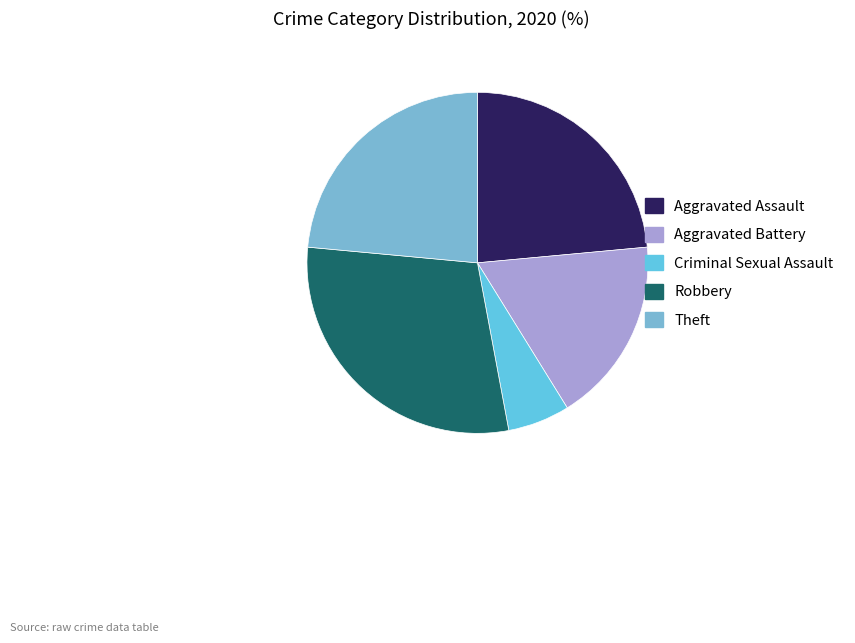

Which slice is the smallest?

Criminal Sexual Assault